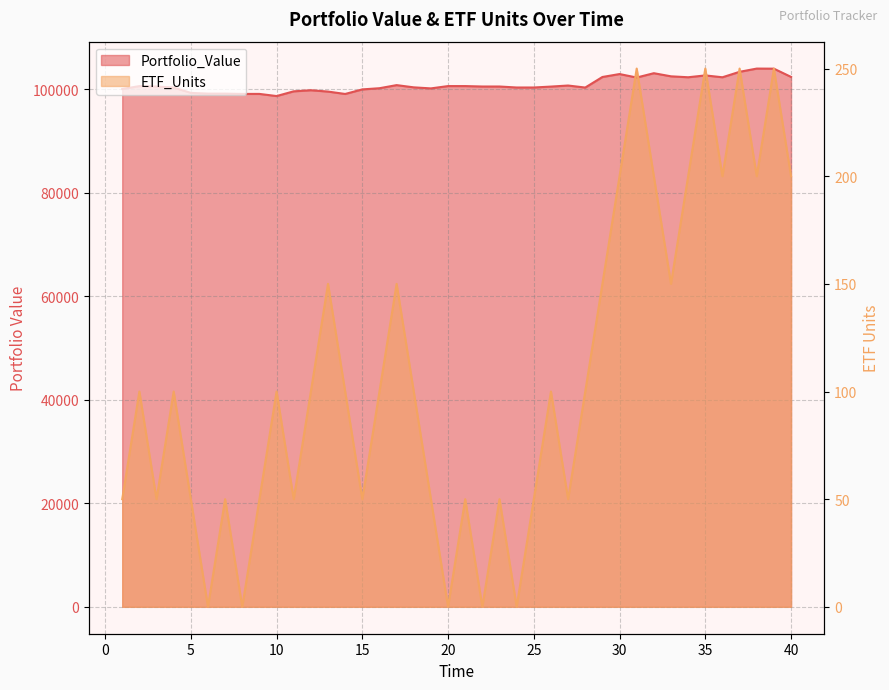

True or false: Portfolio_Value and ETF_Units intersect in this chart.

False